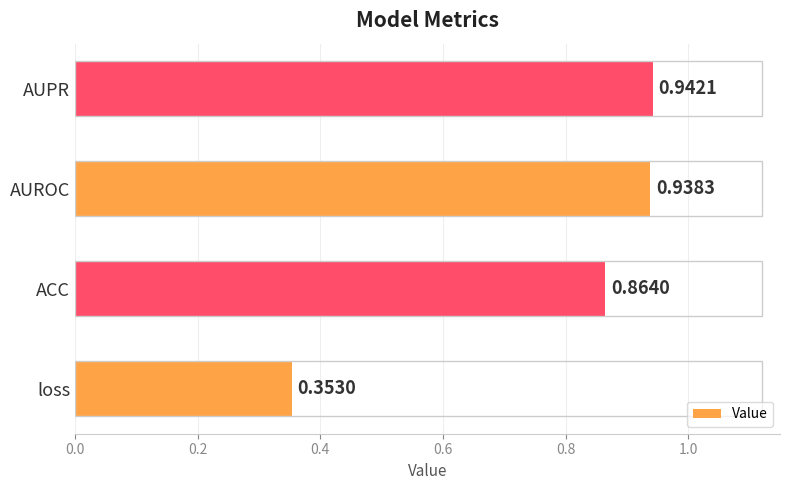

Which category has the lowest value across all series?

loss